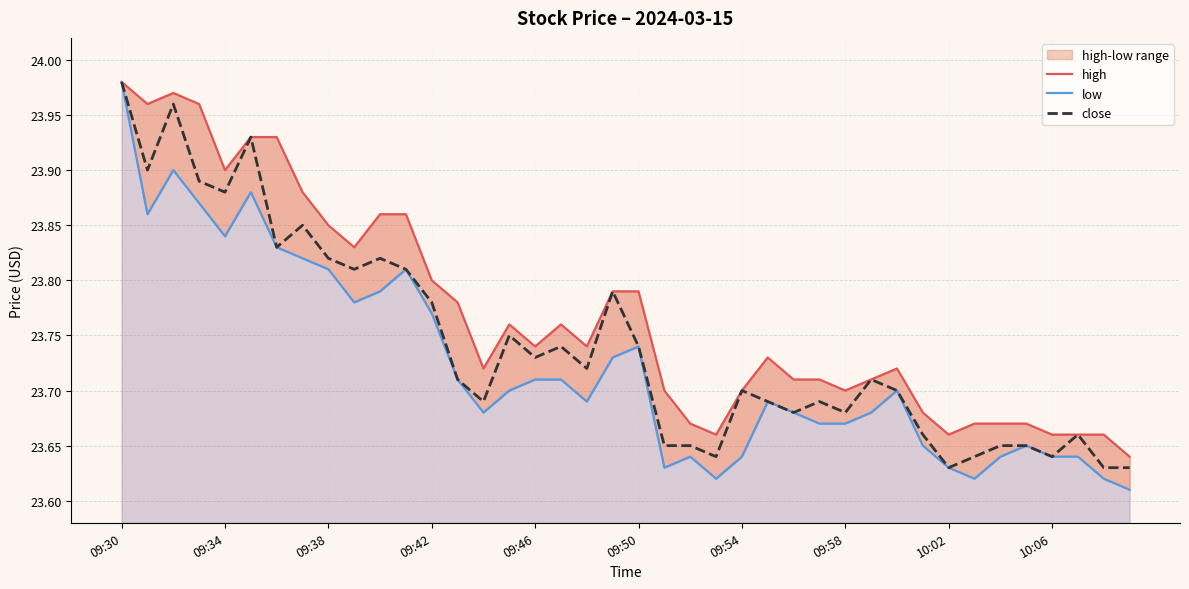

How many data points does each series have?

40